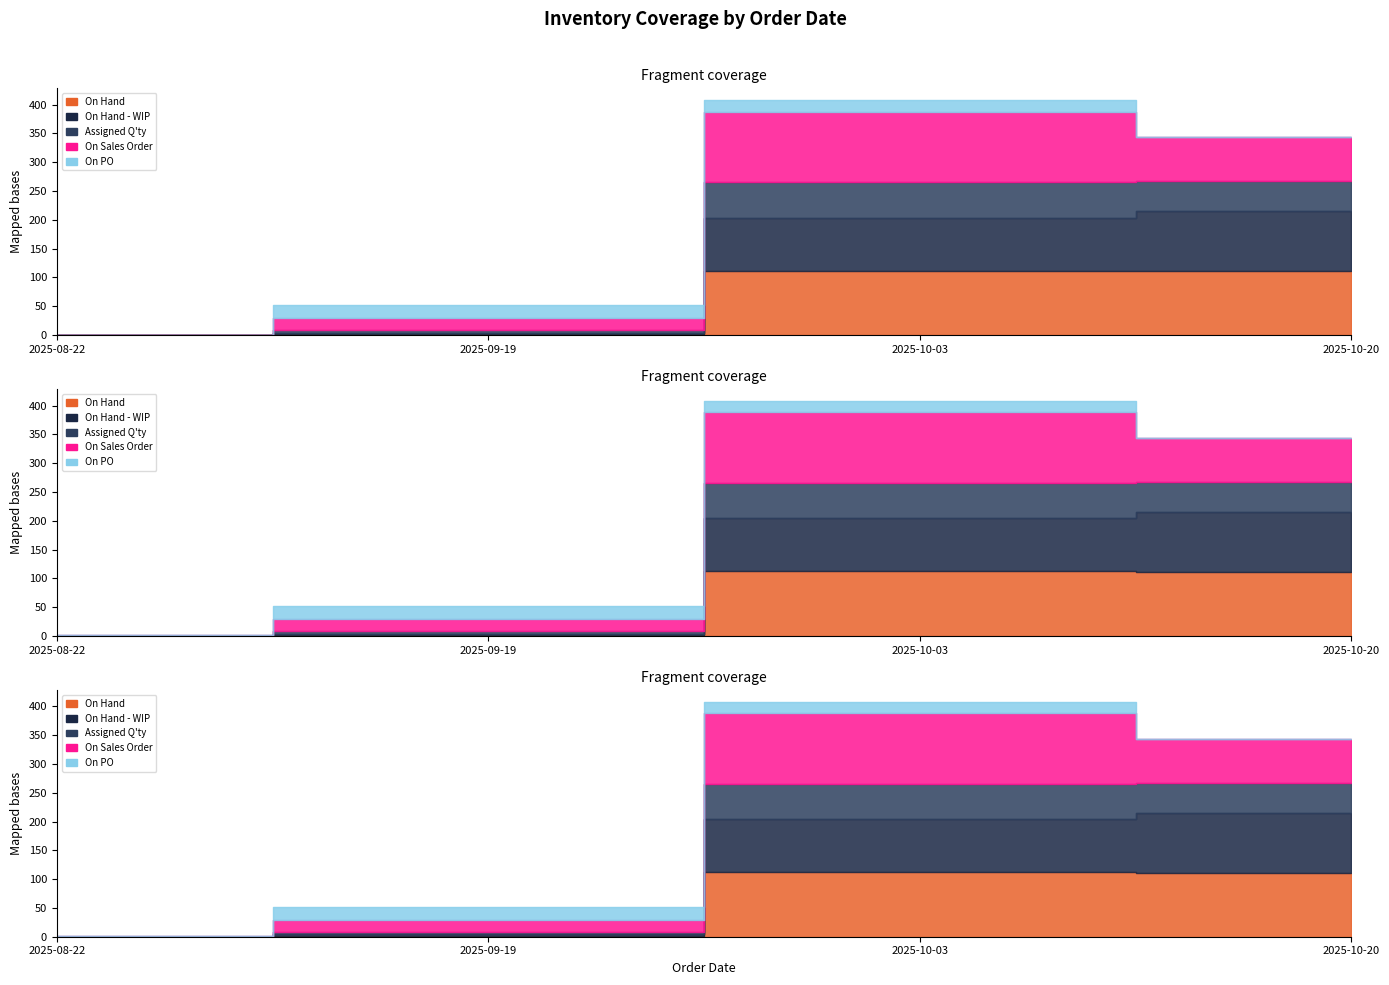

At which category is the sum across all series the highest?

2025-10-03